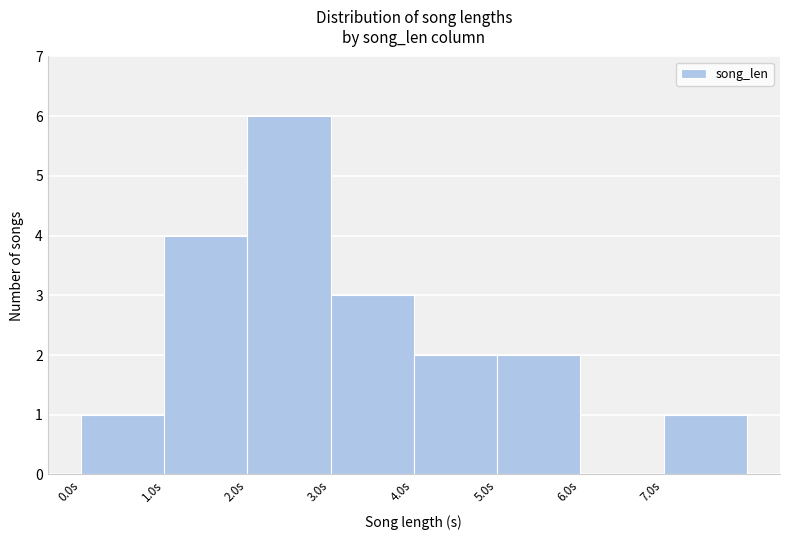

Which range on the x-axis has the tallest bar?

2 to 3